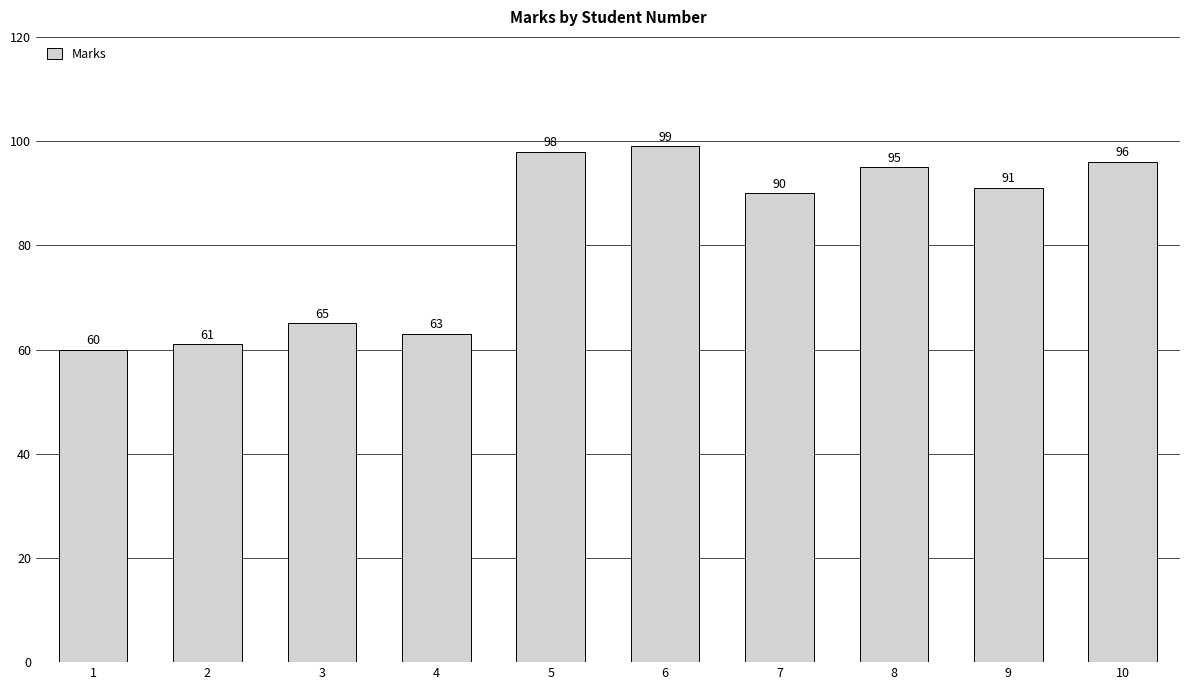

List the labels in order of value, largest first.

6, 5, 10, 8, 9, 7, 3, 4, 2, 1